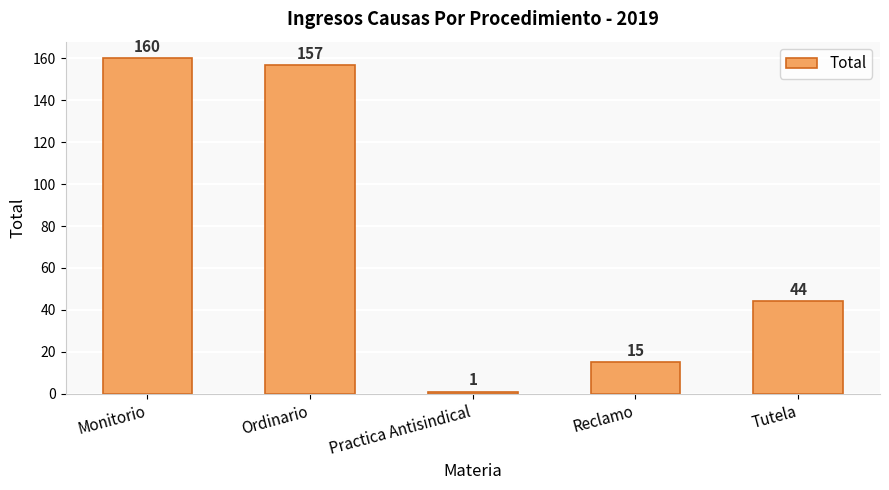

At which label does the data first exceed 44?

Monitorio